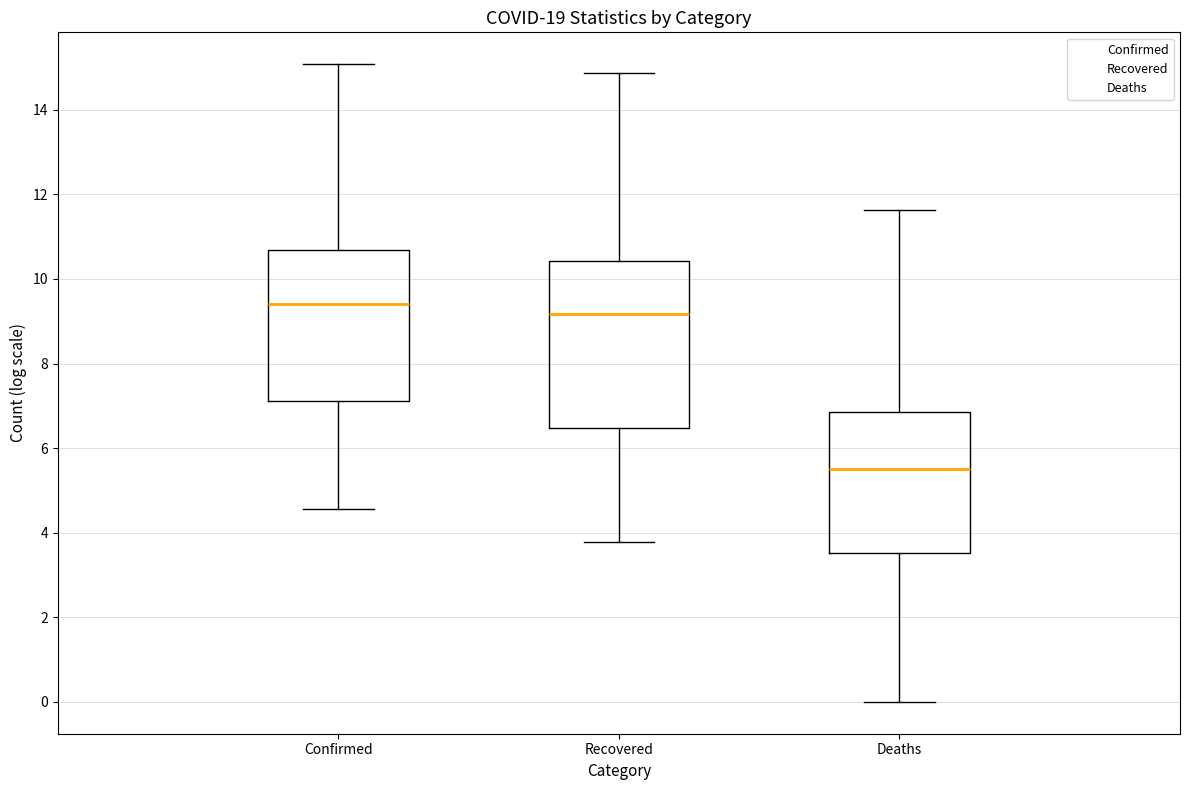

Reading left to right, transcribe this box plot: for each box, give where its median line is, the range the box spans, and where its two whiskers end, as read against the y-axis. The values are not printed on the chart, so give them approximately, as read against the axis.

Confirmed: median 9.4, box 7.2 to 10.6, whiskers 4.6 to 15.0
Recovered: median 9.2, box 6.4 to 10.4, whiskers 3.8 to 14.8
Deaths: median 5.6, box 3.6 to 6.8, whiskers 0.0 to 11.6